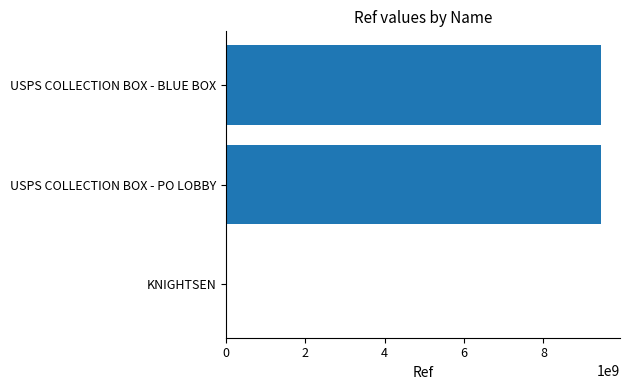

The chart shows a value of 14879039932 at USPS COLLECTION BOX - BLUE BOX. True or false?

False